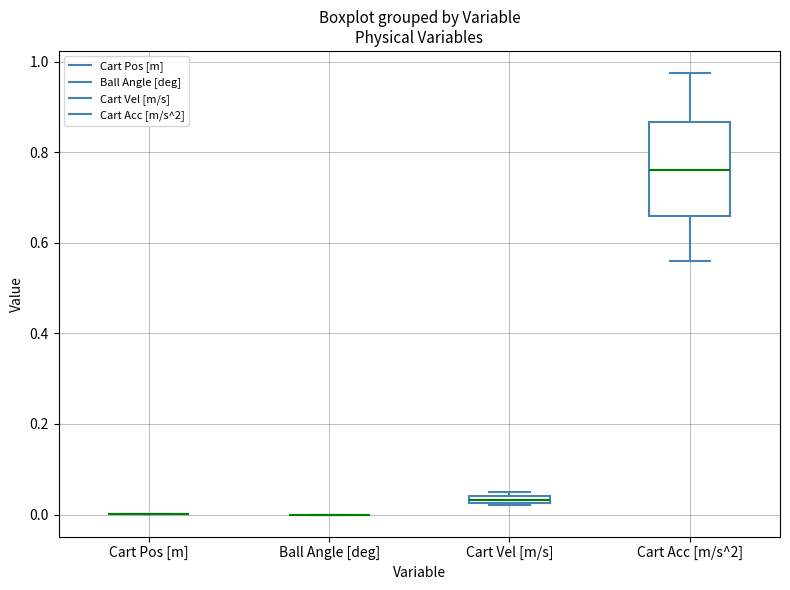

Comparing the boxes themselves (not the whiskers), which one is the tallest?

Cart Acc [m/s^2]